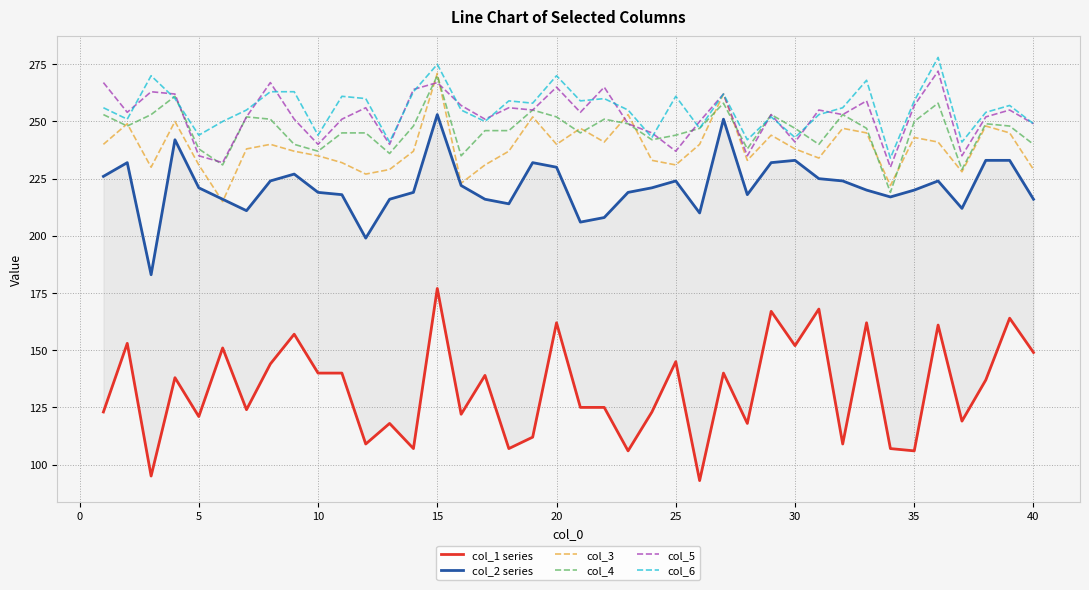

What is the minimum value for col_6?

234